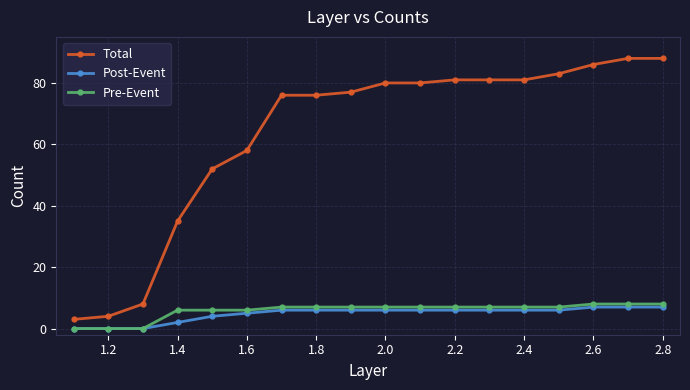

True or false: Total and Pre-Event intersect in this chart.

False